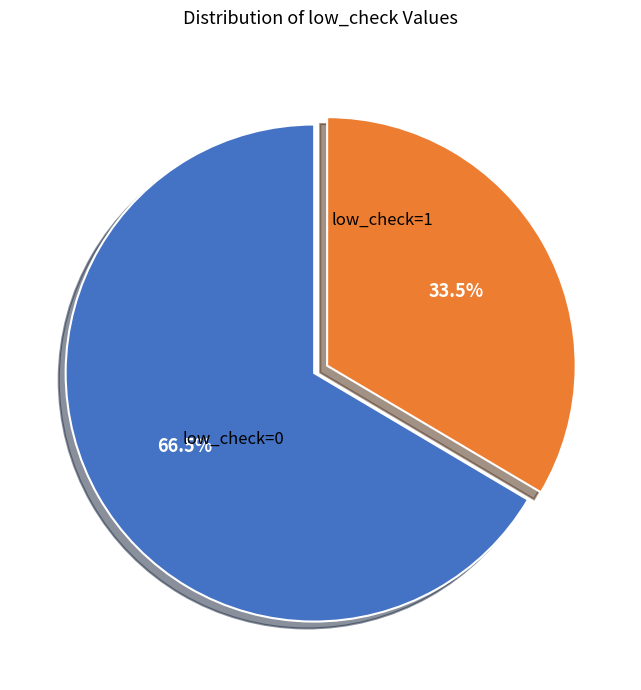

What is the largest slice in the pie chart?

low_check=0